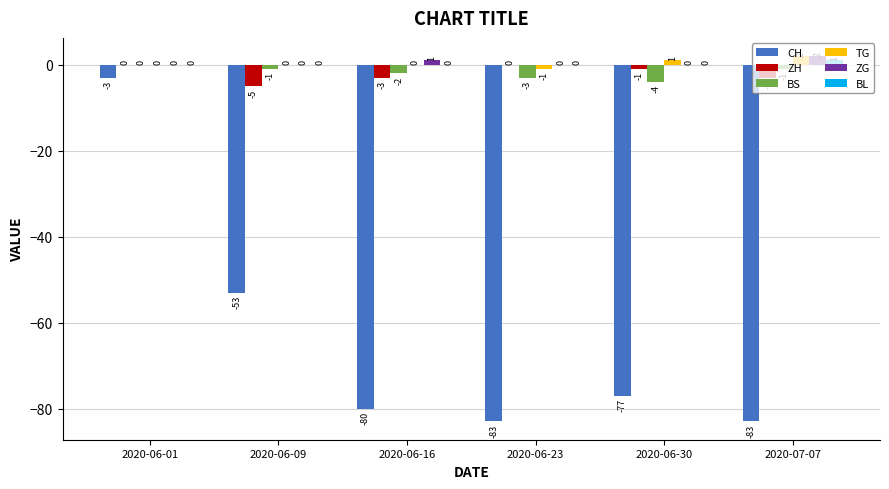

Which series changed the most between 2020-06-01 and 2020-06-23?

CH